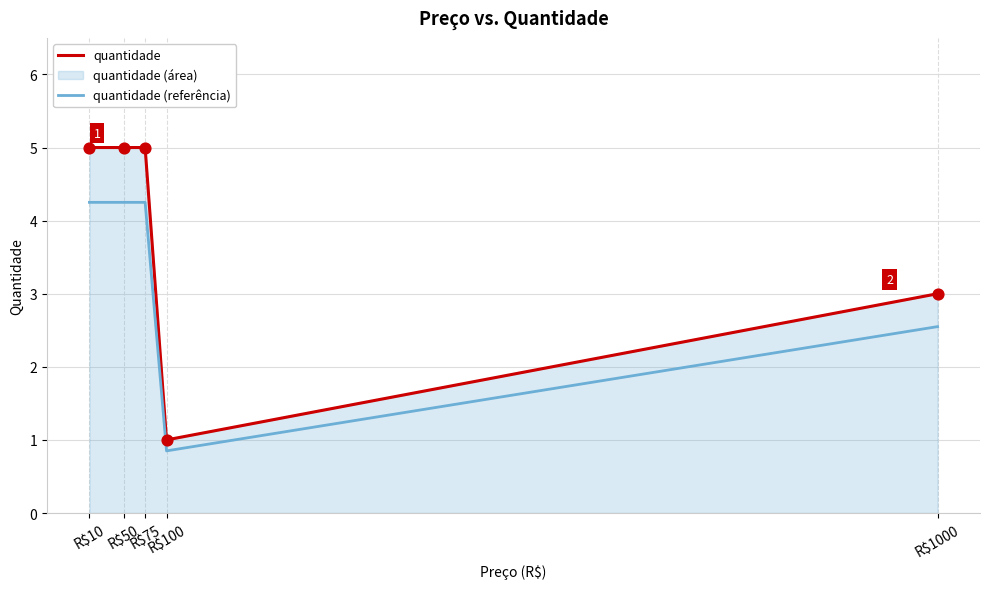

Which series has the largest Y range (max minus min)?

quantidade